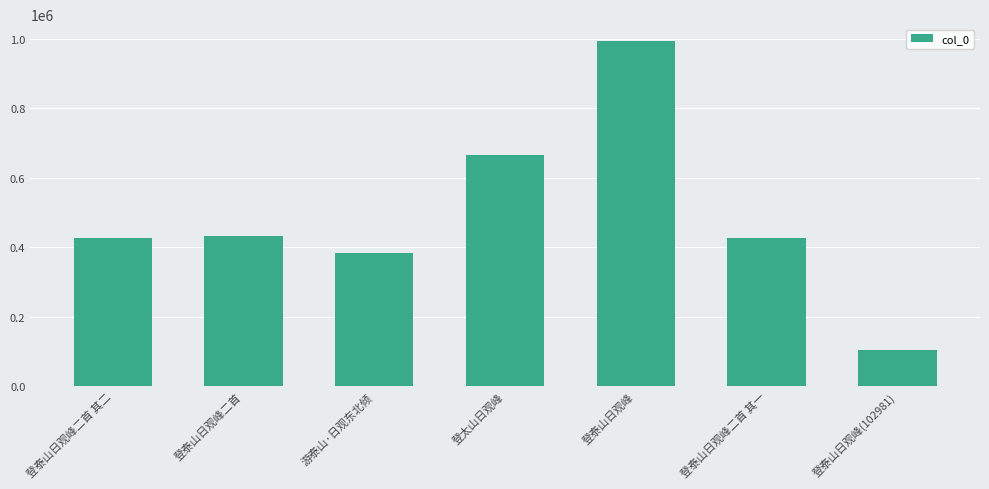

How many bars are there in total?

7